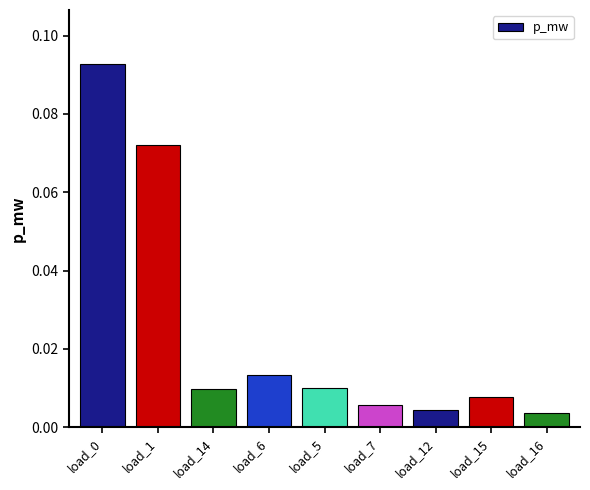

Which has a higher value, load_5 or load_16?

load_5